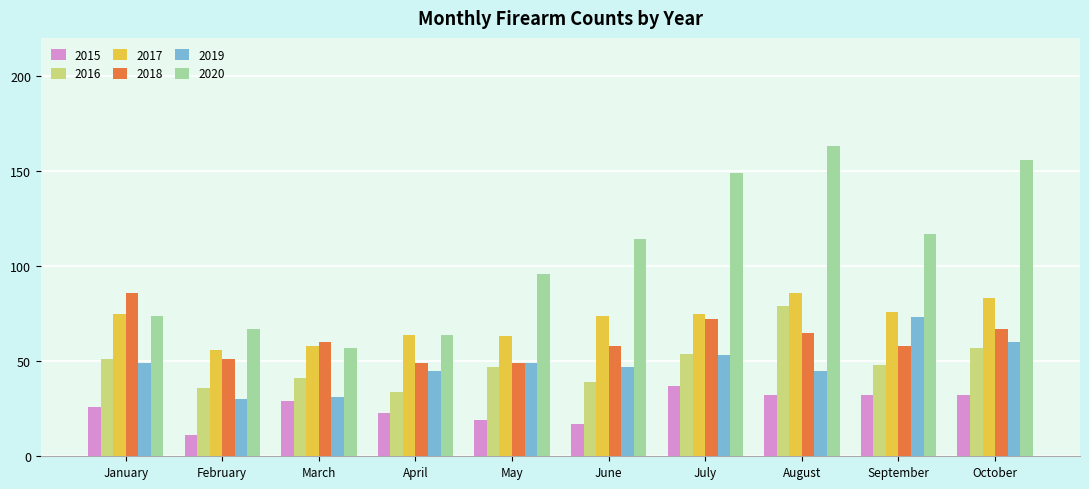

What is the difference between the highest and lowest values at May?

77